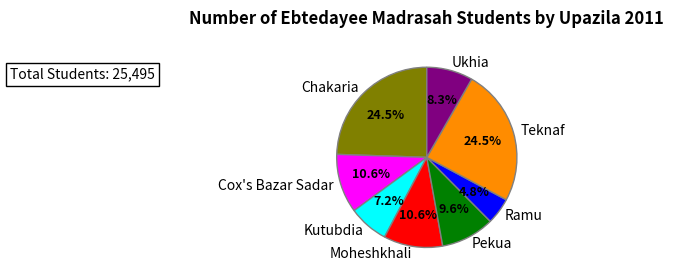

What percentage do Moheshkhali and Ukhia together represent?

18.9%